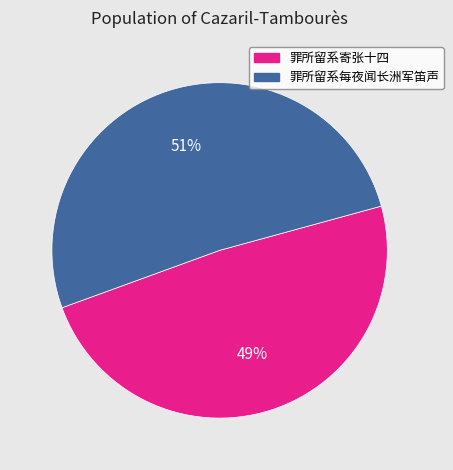

How many slices are in this pie chart?

2